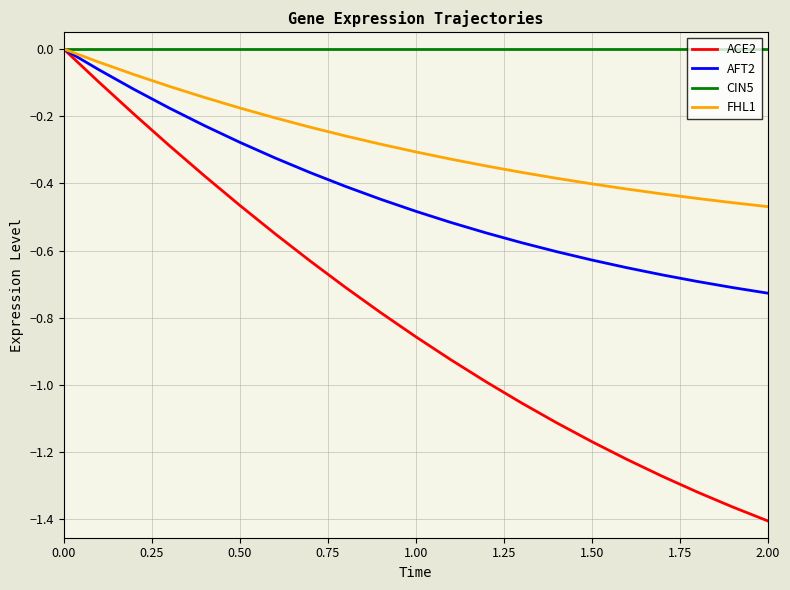

Which series has the largest range (max minus min)?

ACE2